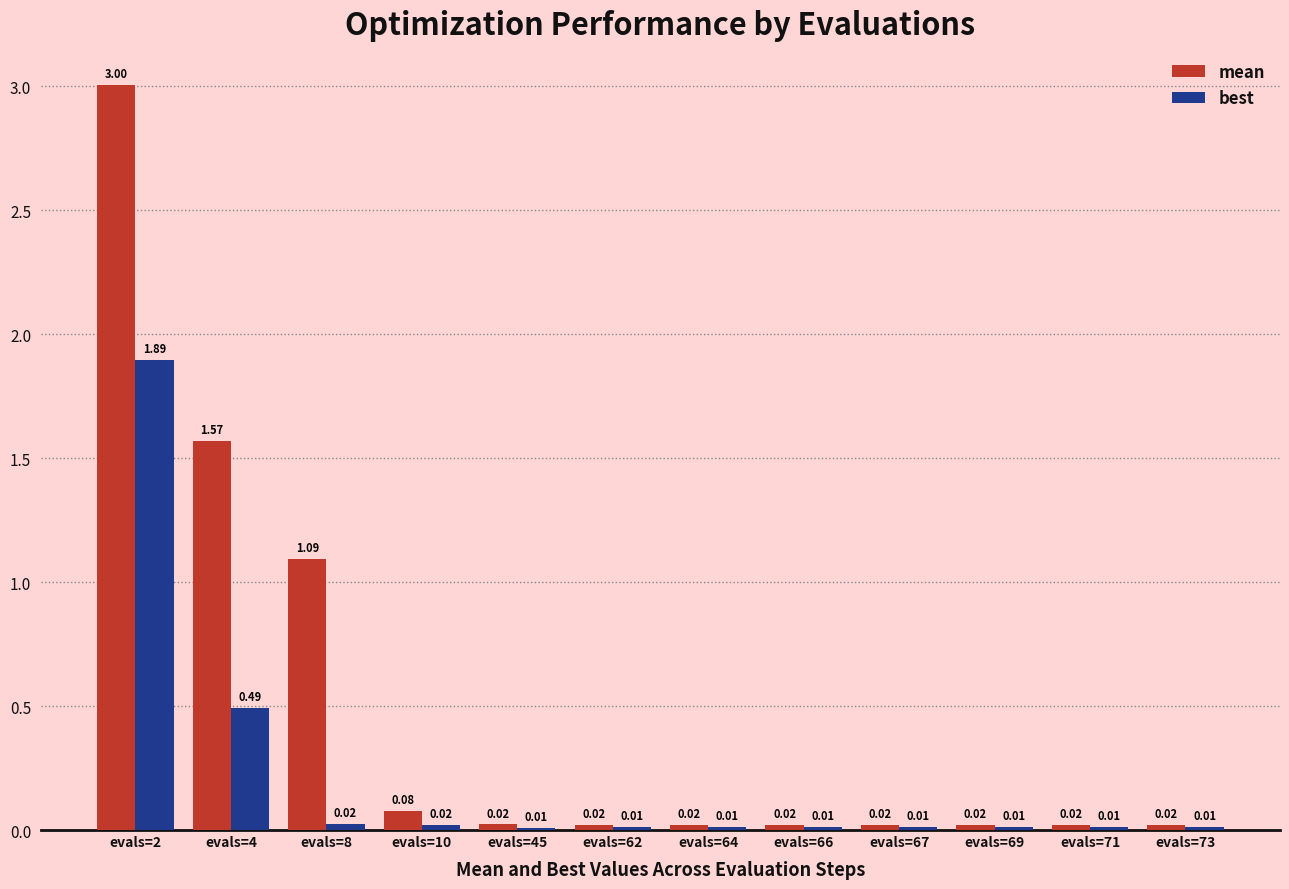

Between evals=4 and evals=69, which series saw the biggest shift?

mean